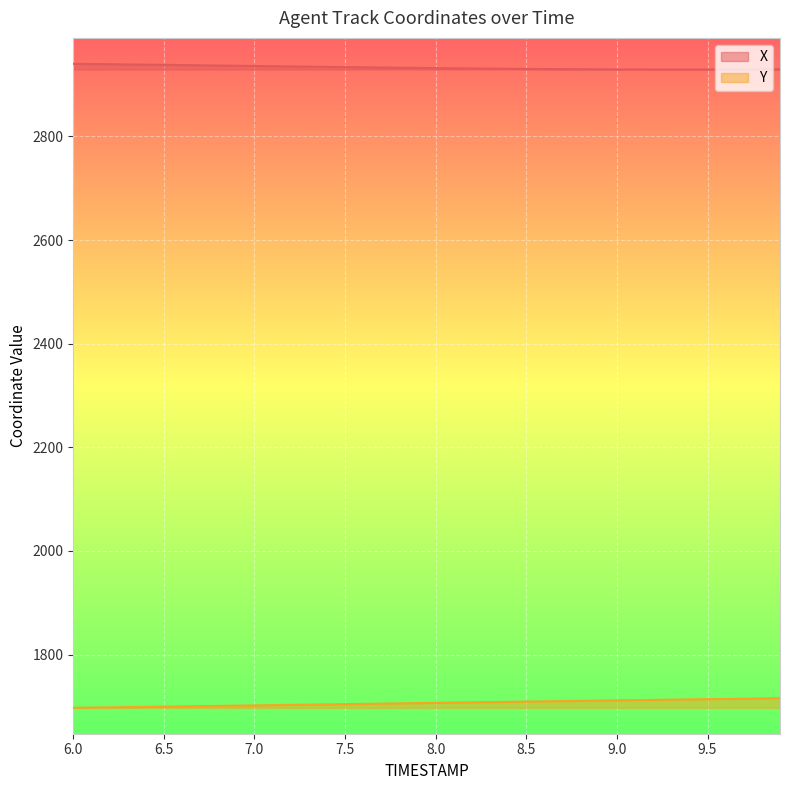

Which series has the largest total across all categories?

X